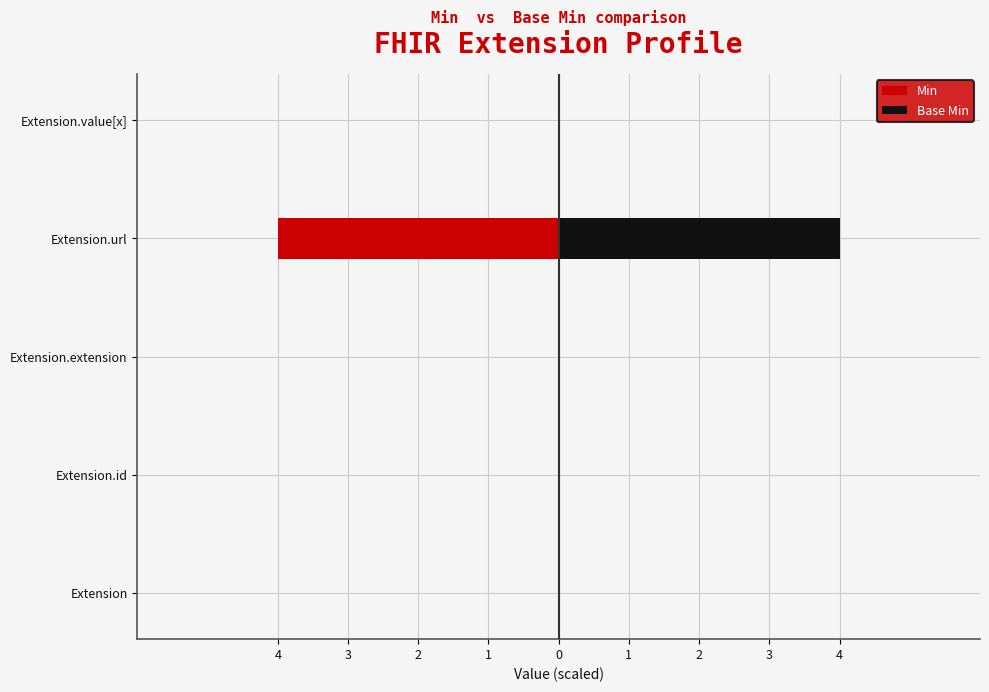

What is the greatest value displayed?

4